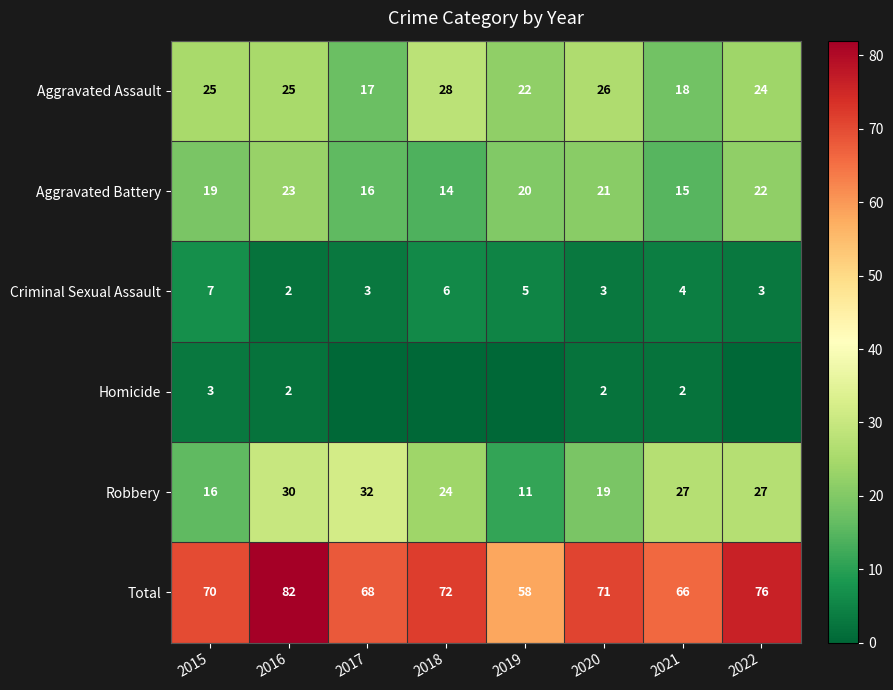

What is the sum of the Aggravated Assault values at 2020 and 2019?

48